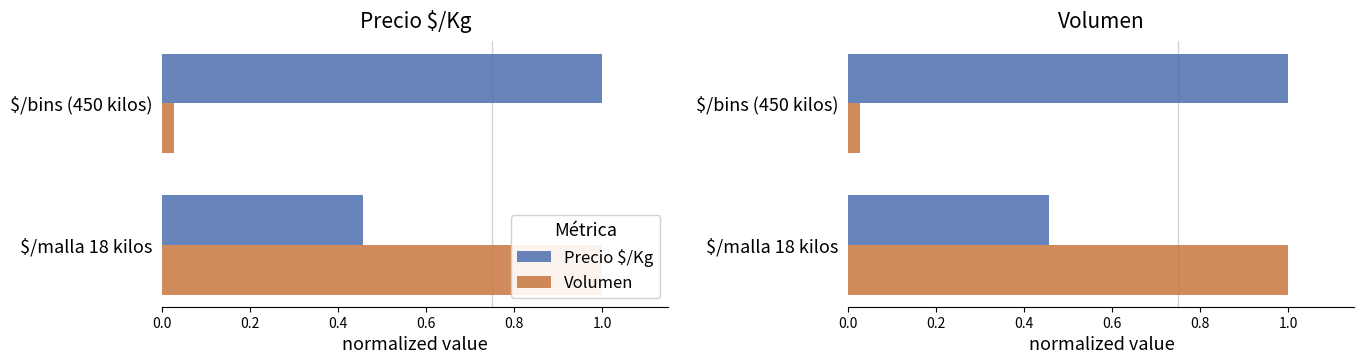

True or false: Precio $/Kg has a value of 1.3 at $/bins (450 kilos).

False